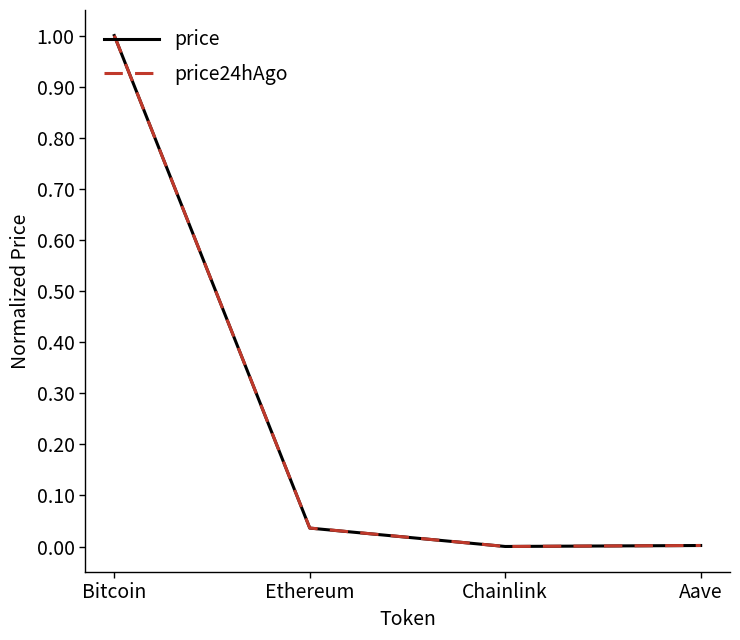

How many lines are shown in the chart?

2